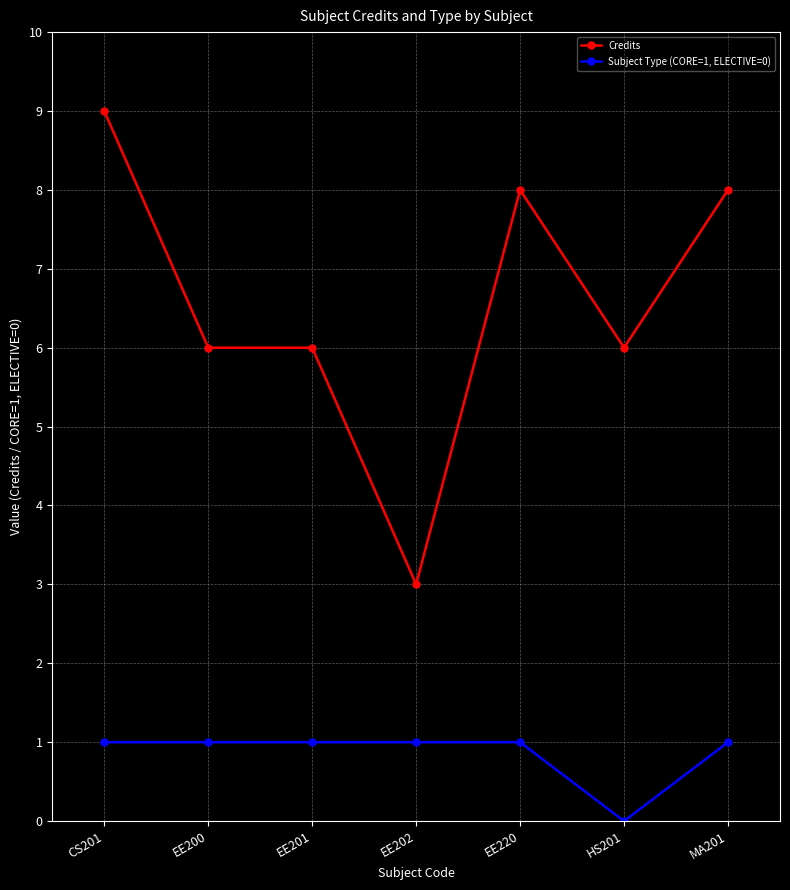

What is the spread (max minus min) of values at EE200?

5